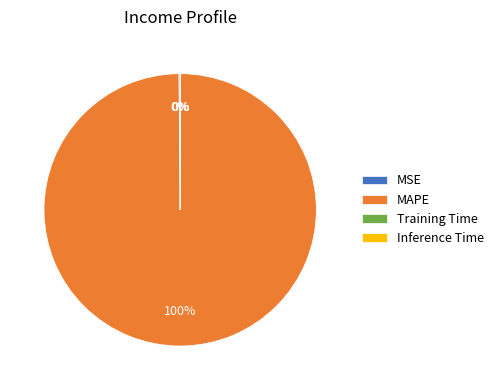

Is MAPE the majority of the pie?

Yes